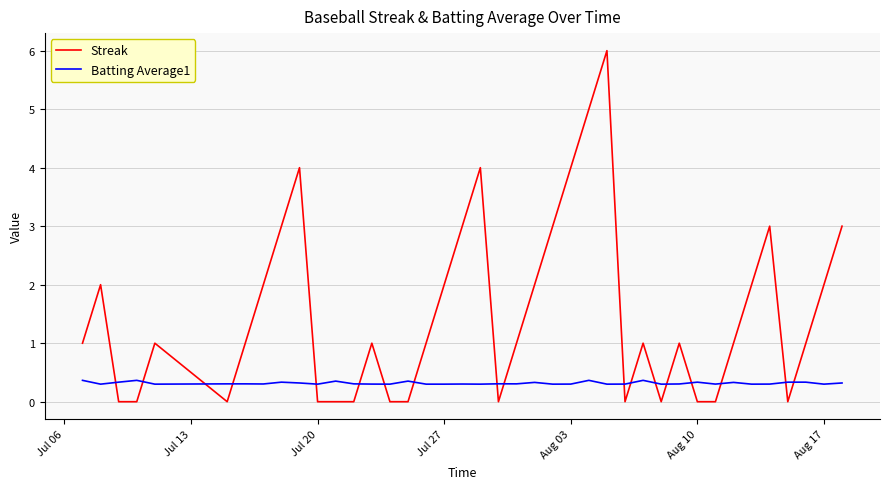

True or false: Streak and Batting Average1 intersect in this chart.

True